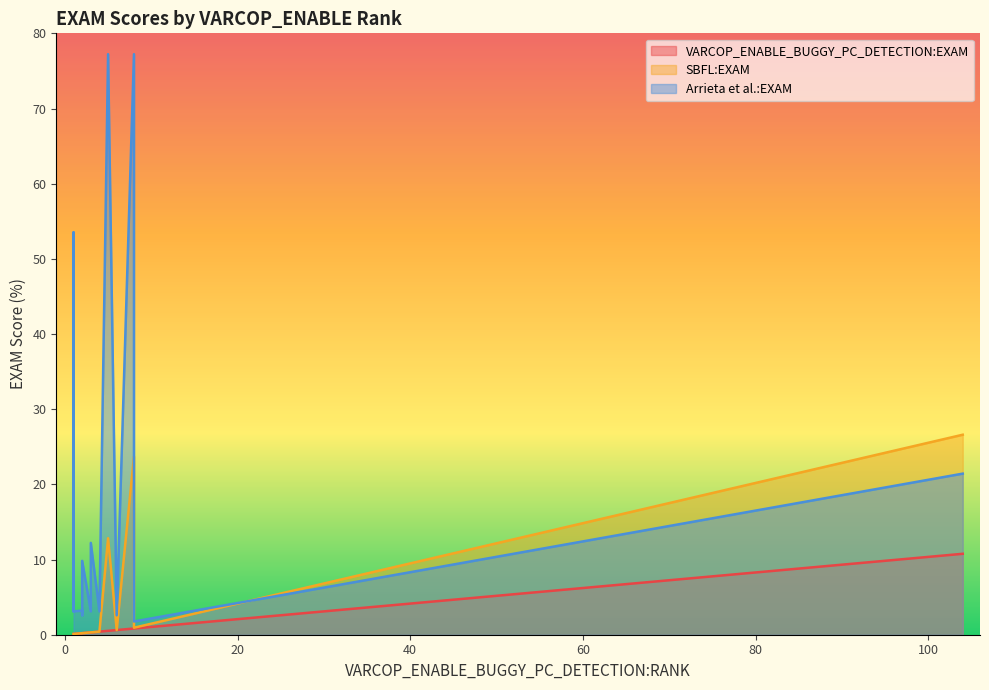

What is the difference between the Arrieta et al.:EXAM values at 1 and 5?

74.1